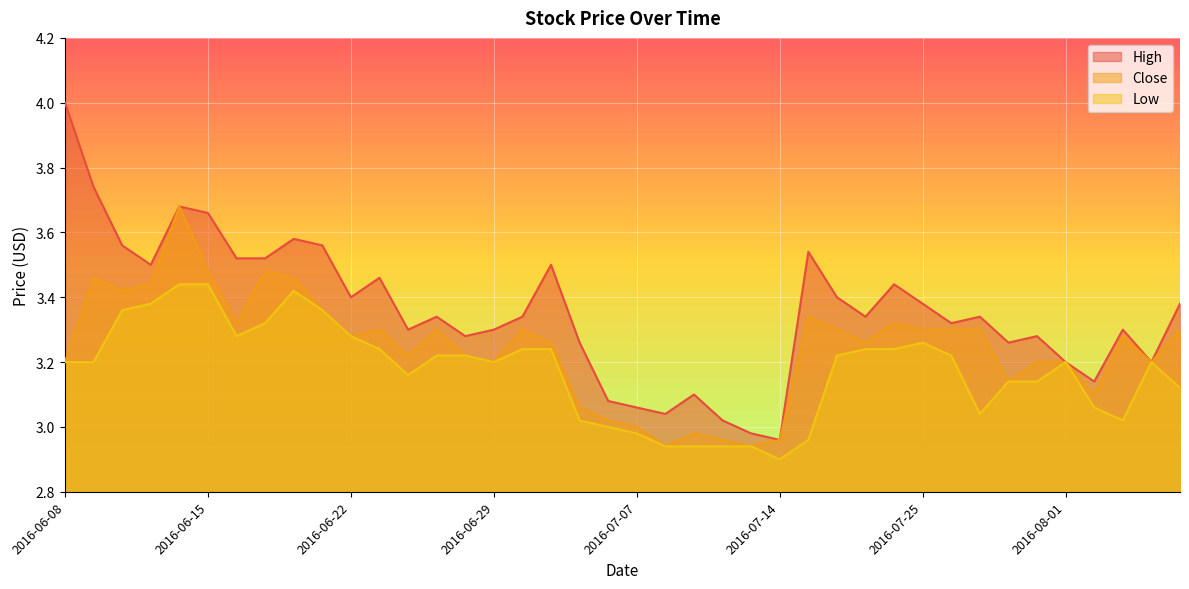

At which category does High reach its first local valley?

2016-06-13